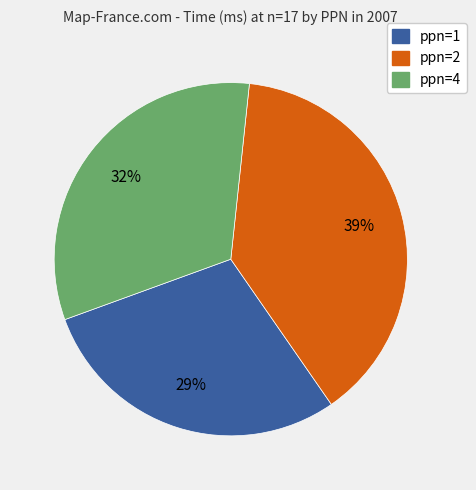

Is there a majority slice in this chart?

No